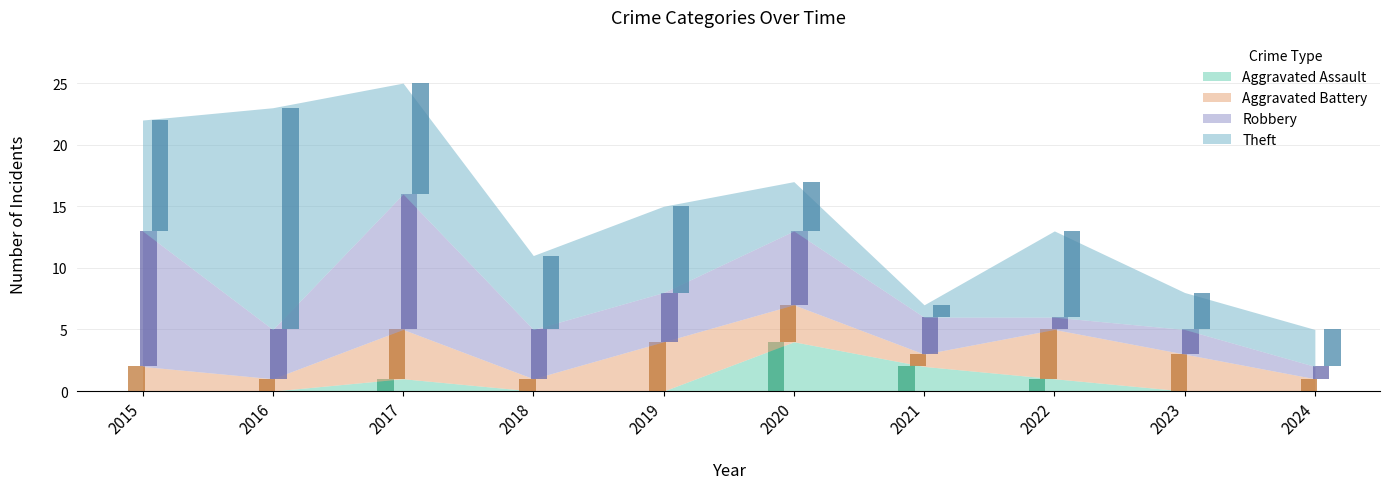

How many groups of bars are there?

10